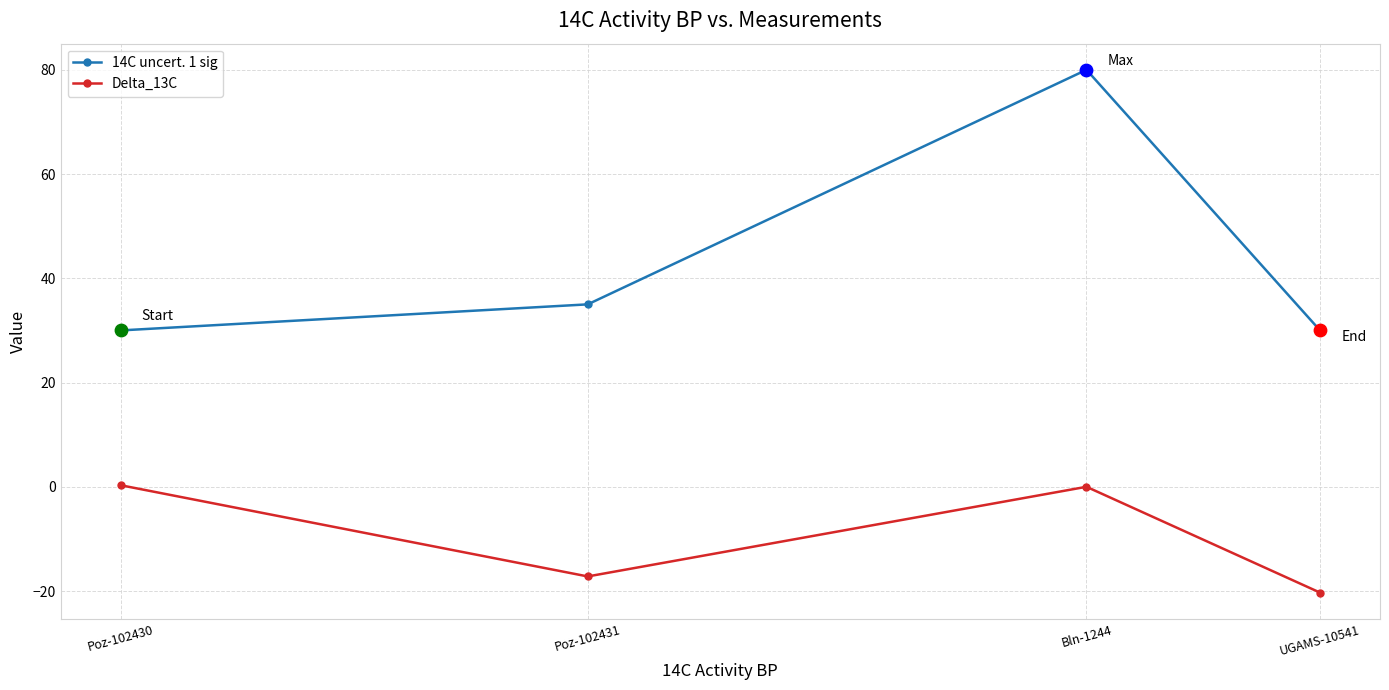

Is the value of 14C uncert. 1 sig at Poz-102430 greater than the value of Delta_13C at Poz-102430?

Yes